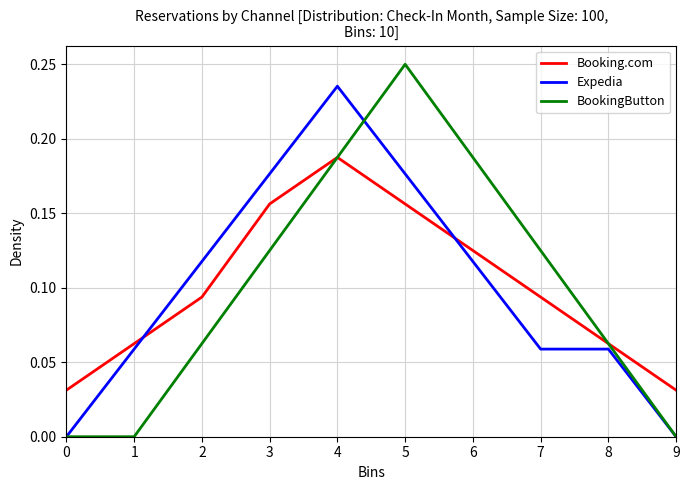

What are all the series names shown in the legend?

Booking.com, Expedia, BookingButton